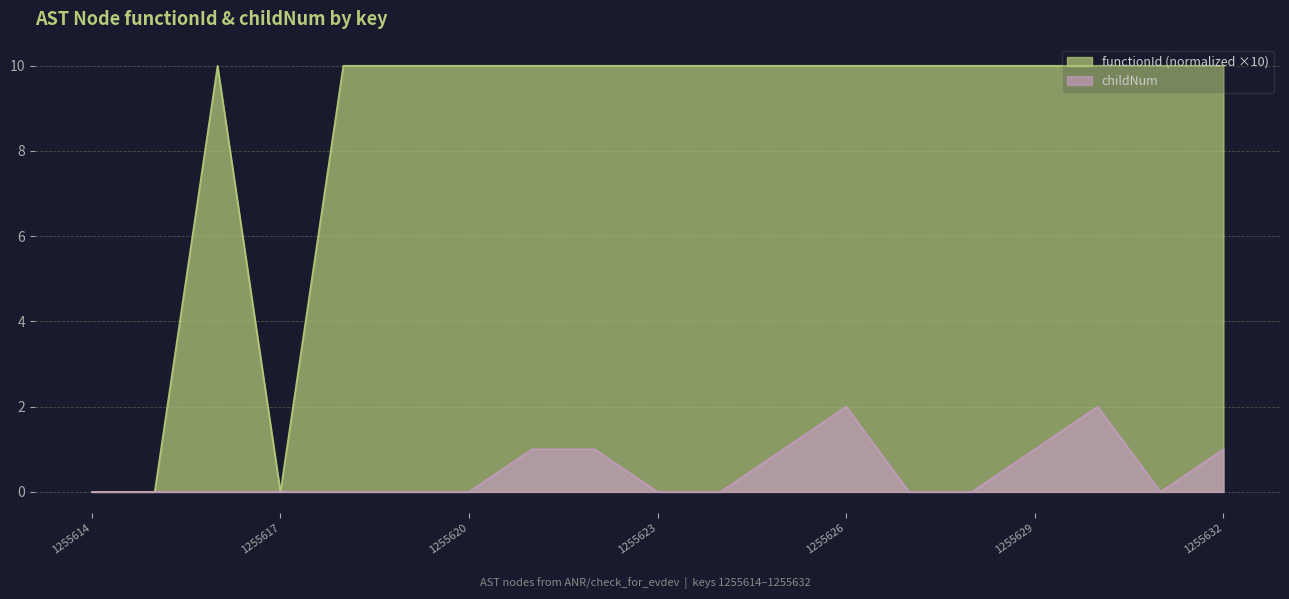

Which series has the widest spread of values?

functionId (normalized ×10)